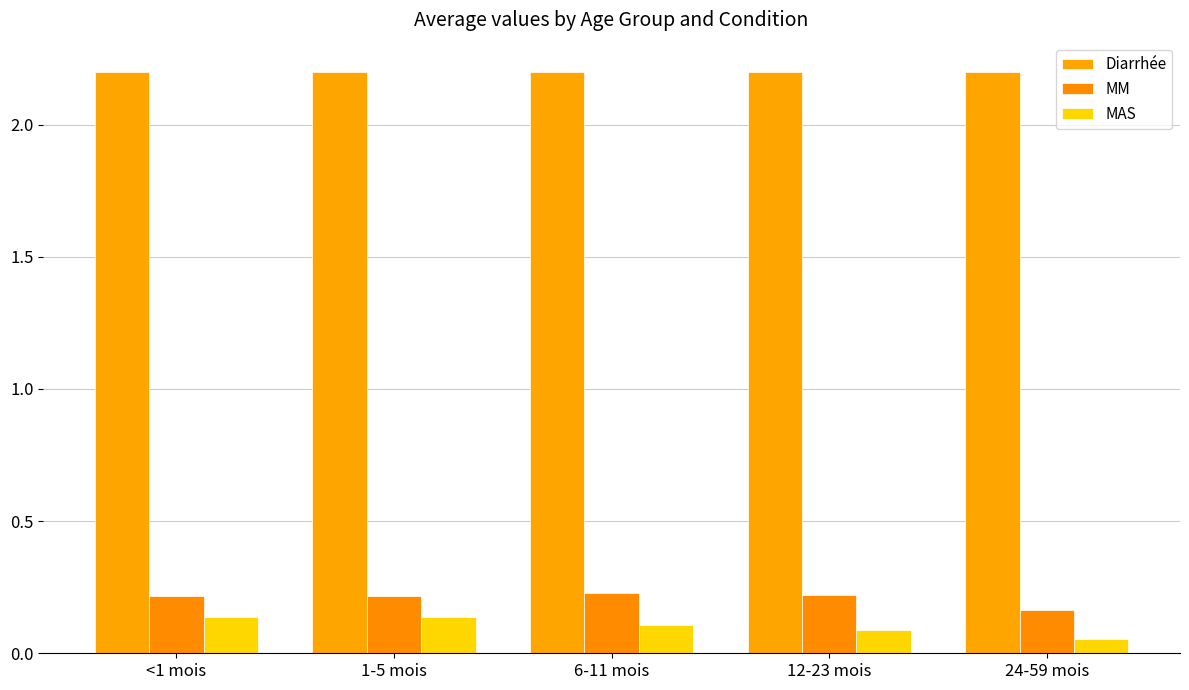

At which label does MAS reach its peak?

<1 mois